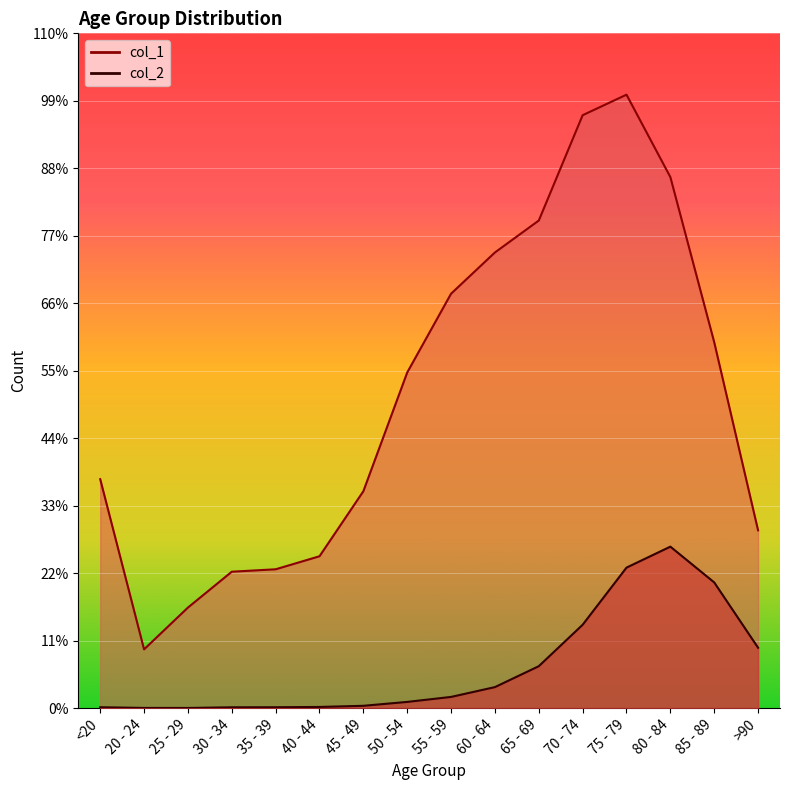

What is the difference between the maximum and second lowest values in the col_1 series?

10396